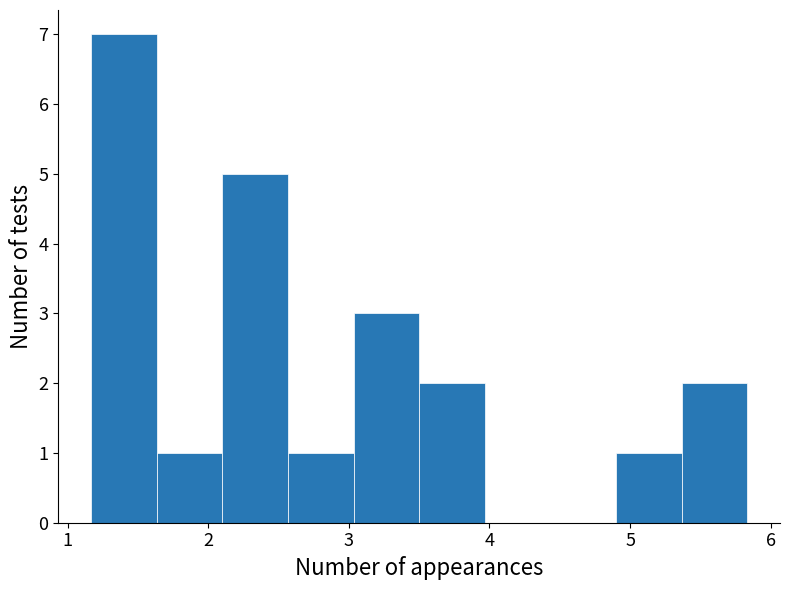

Over which range of the x-axis is the bar tallest?

1.2 to 1.6